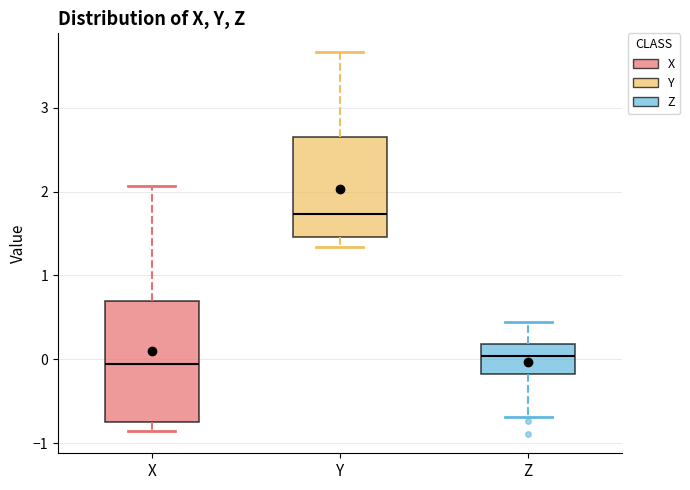

Reading left to right, transcribe this box plot: for each box, give where its median line is, the range the box spans, and where its two whiskers end, as read against the y-axis. The values are not printed on the chart, so give them approximately, as read against the axis.

X: median -0.1, box -0.8 to 0.7, whiskers -0.9 to 2.1
Y: median 1.7, box 1.5 to 2.7, whiskers 1.3 to 3.7
Z: median 0.0, box -0.2 to 0.2, whiskers -0.7 to 0.4